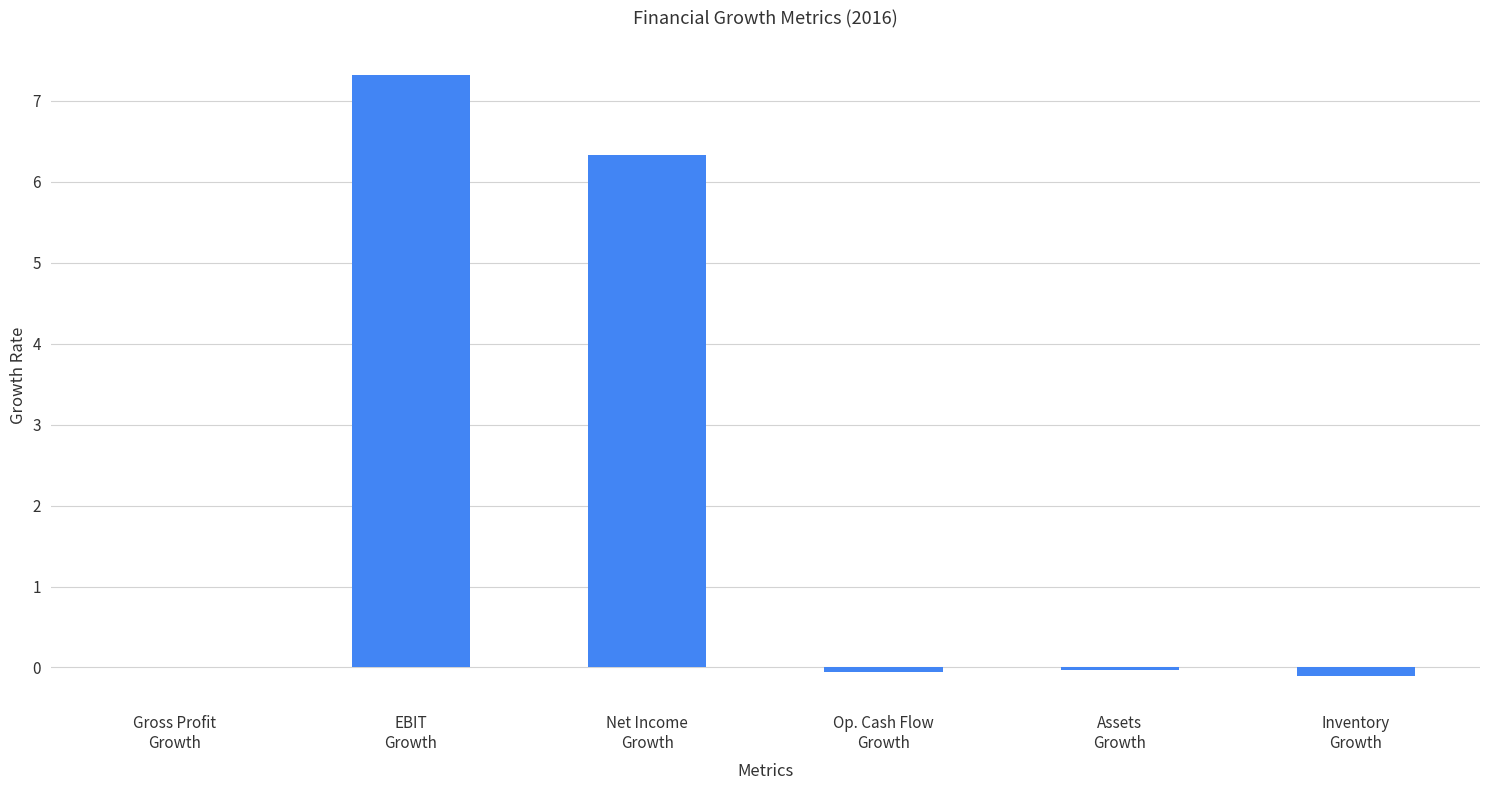

Between Assets
Growth and Net Income
Growth, which is larger?

Net Income
Growth